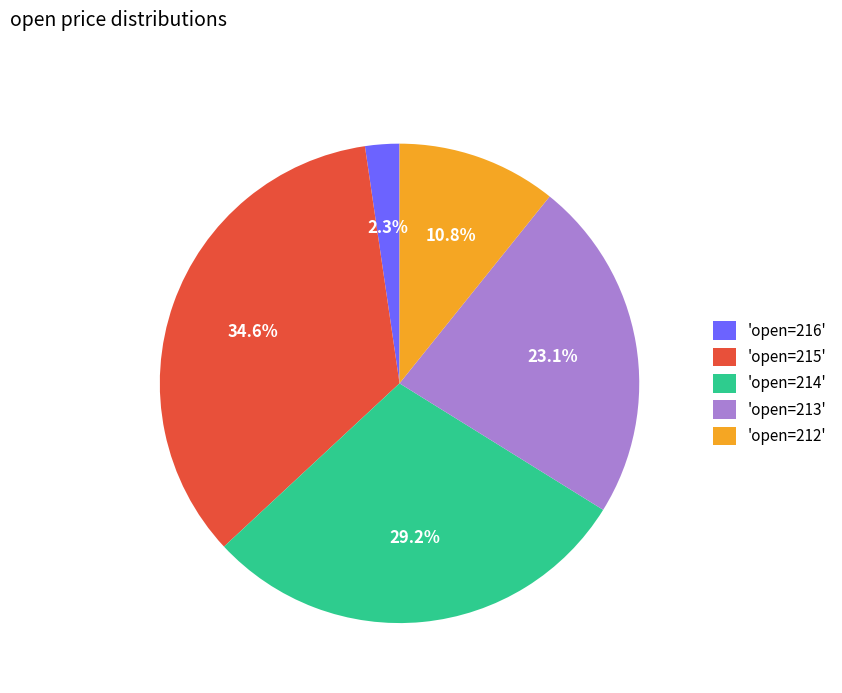

Rank the categories by value from lowest to highest.

'open=216', 'open=212', 'open=213', 'open=214', 'open=215'